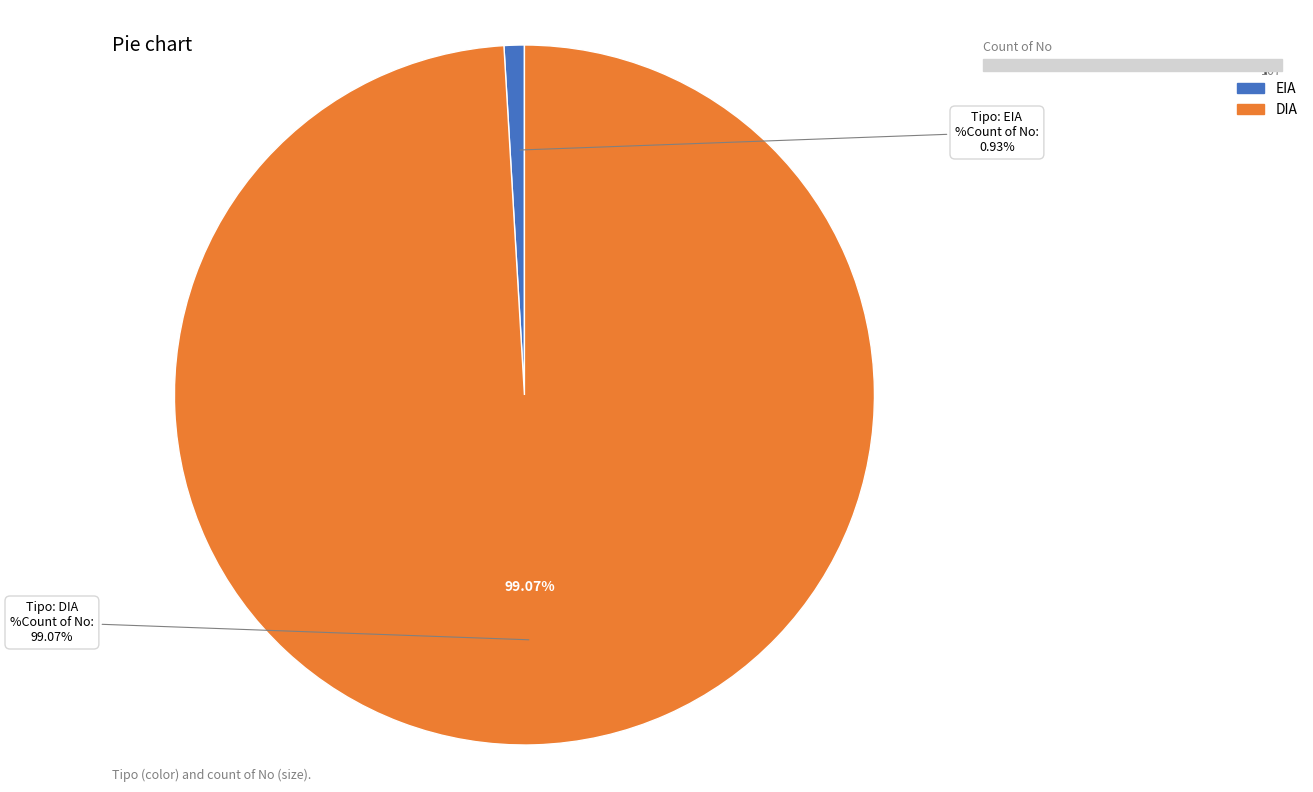

To the nearest percent, what portion does DIA represent?

99%